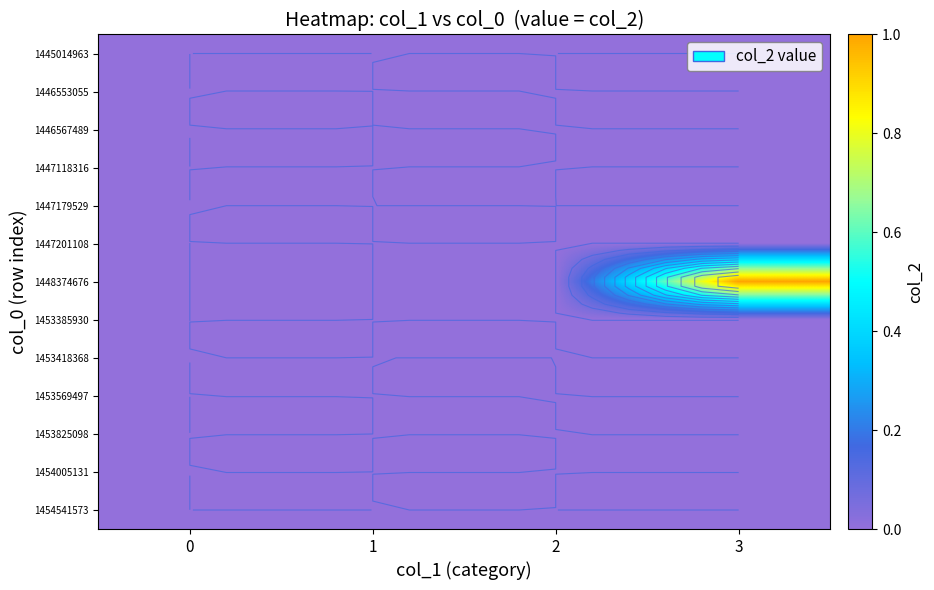

At how many categories does at least one series exceed 0?

1